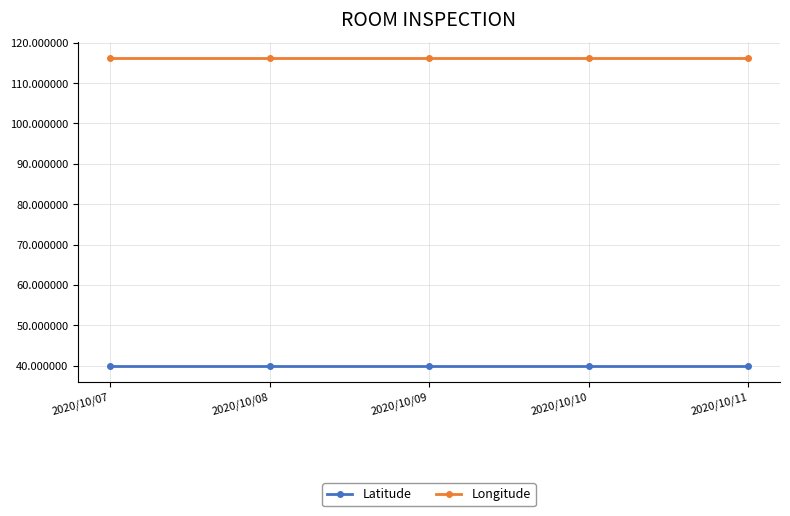

What are all the series names shown in the legend?

Latitude, Longitude